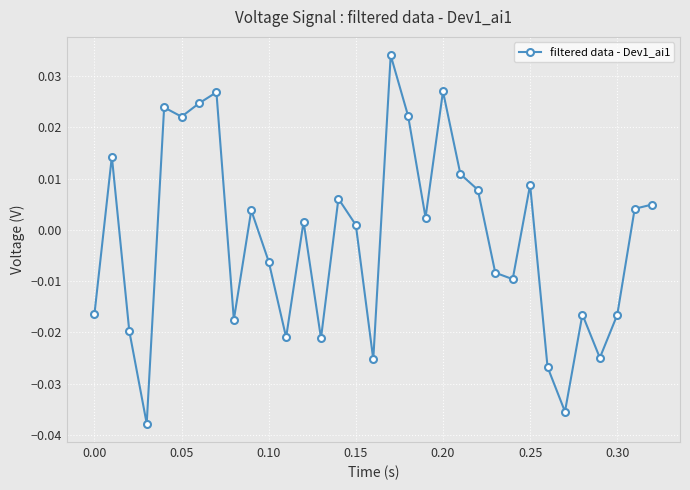

True or false: the data has more than 0 interior local peaks.

True